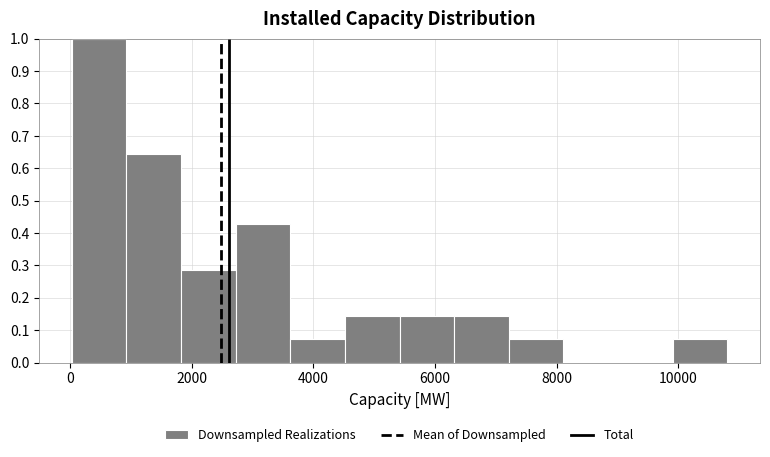

Reading left to right, list every bar in this chart as the range it spans on the x-axis followed by its height. Neither the bar edges nor the heights are printed on the chart, so give them approximately, as read against the axes.

0 to 1000: 1.00
1000 to 1800: 0.64
1800 to 2800: 0.29
2800 to 3600: 0.43
3600 to 4600: 0.07
4600 to 5400: 0.14
5400 to 6400: 0.14
6400 to 7200: 0.14
7200 to 8200: 0.07
8200 to 9000: 0
9000 to 10000: 0
10000 to 10800: 0.07